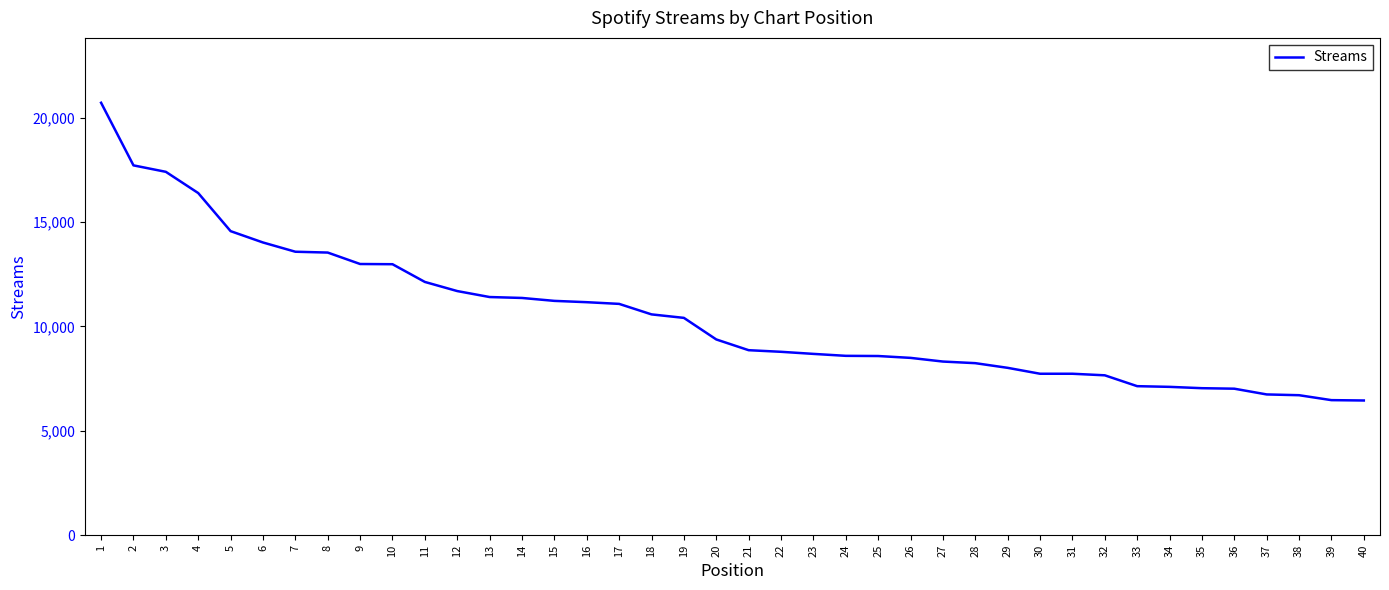

What is the change in value from 3 to 21?

-8543